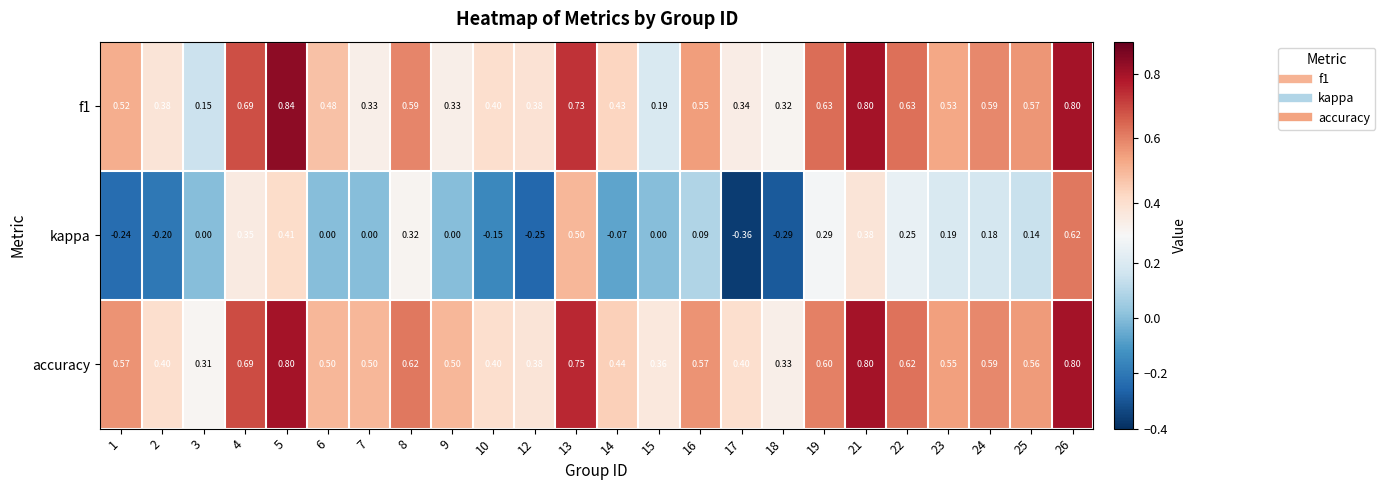

Which series has the largest total across all categories?

accuracy